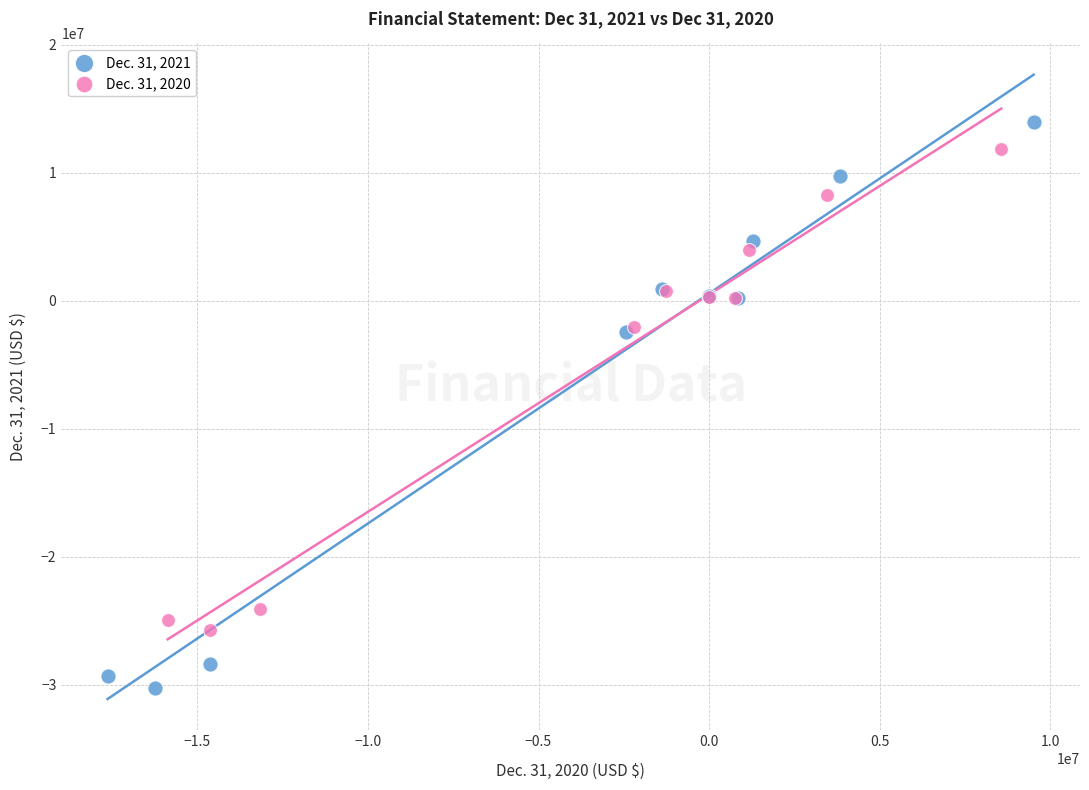

Which series has the largest Y range (max minus min)?

Dec. 31, 2021